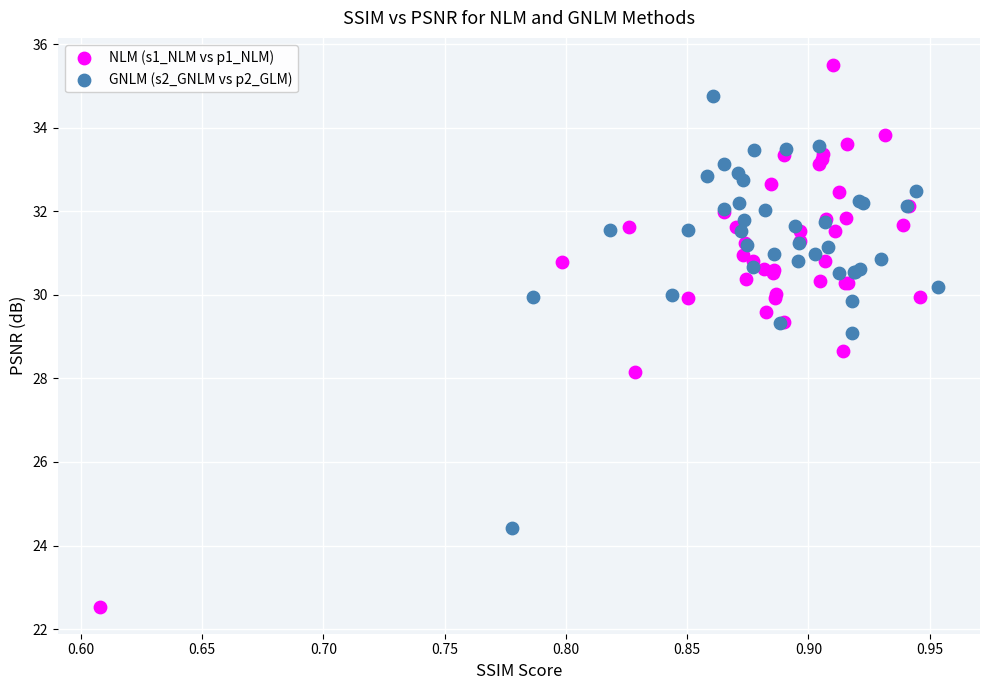

What are all the series names shown in the legend?

NLM (s1_NLM vs p1_NLM), GNLM (s2_GNLM vs p2_GLM)